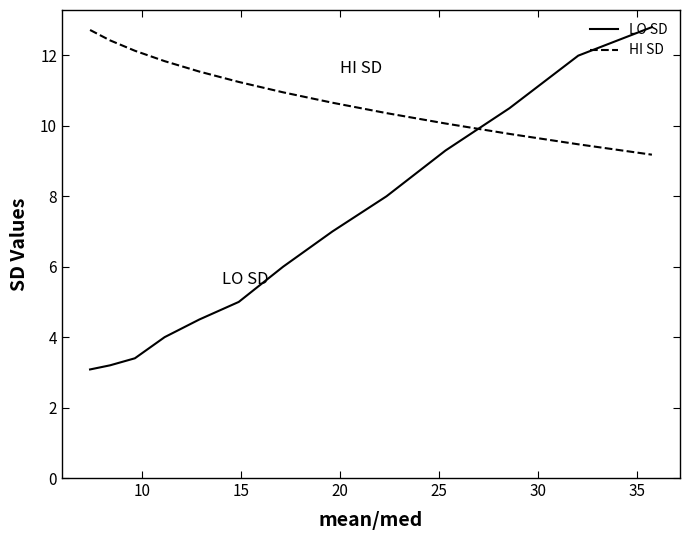

Reading left to right, extract all data points from this chart.

LO SD: 3.1	3.2	3.4	4.0	4.5	5.0	6.0	7.0	8.0	9.3	10.5	12.0	12.8
HI SD: 12.7	12.4	12.1	11.8	11.5	11.2	11.0	10.7	10.4	10.1	9.8	9.5	9.2